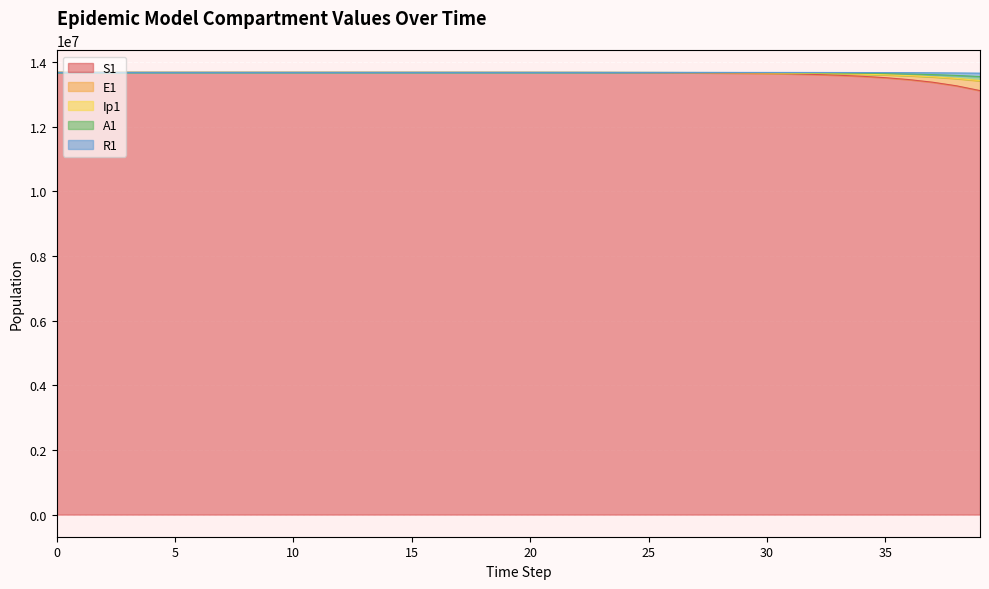

What is the maximum value for S1?

13678500.0